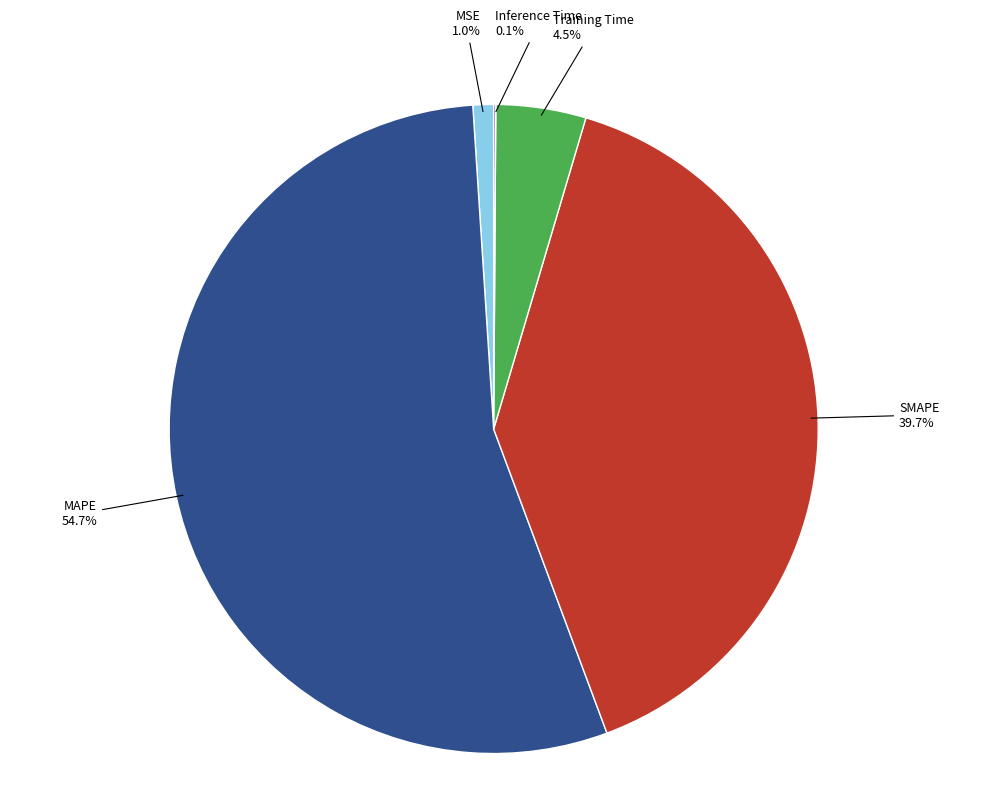

Which slice represents more than half of the pie?

MAPE